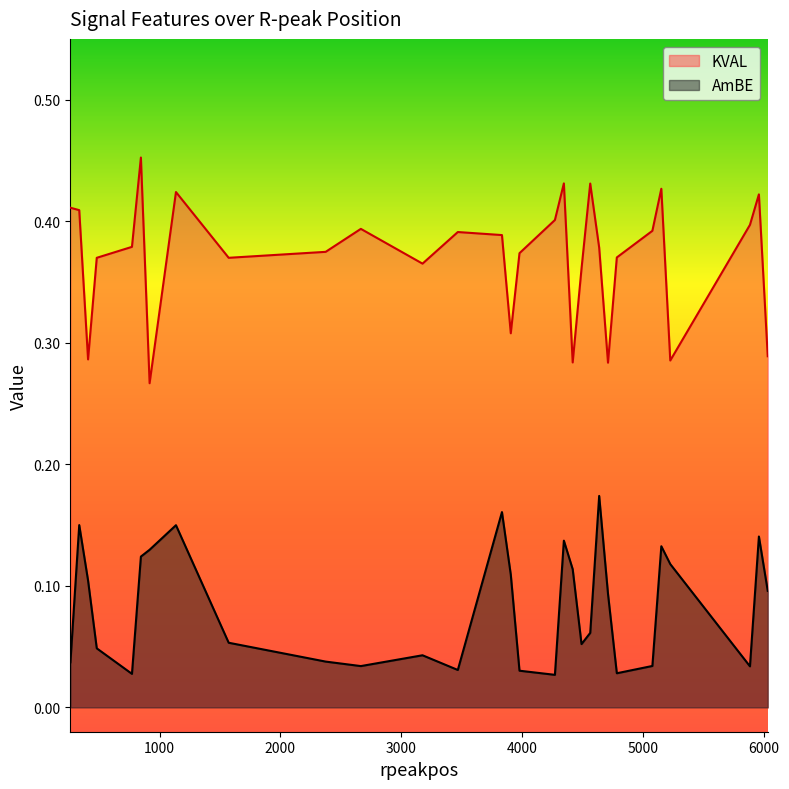

True or false: AmBE and KVAL intersect in this chart.

False